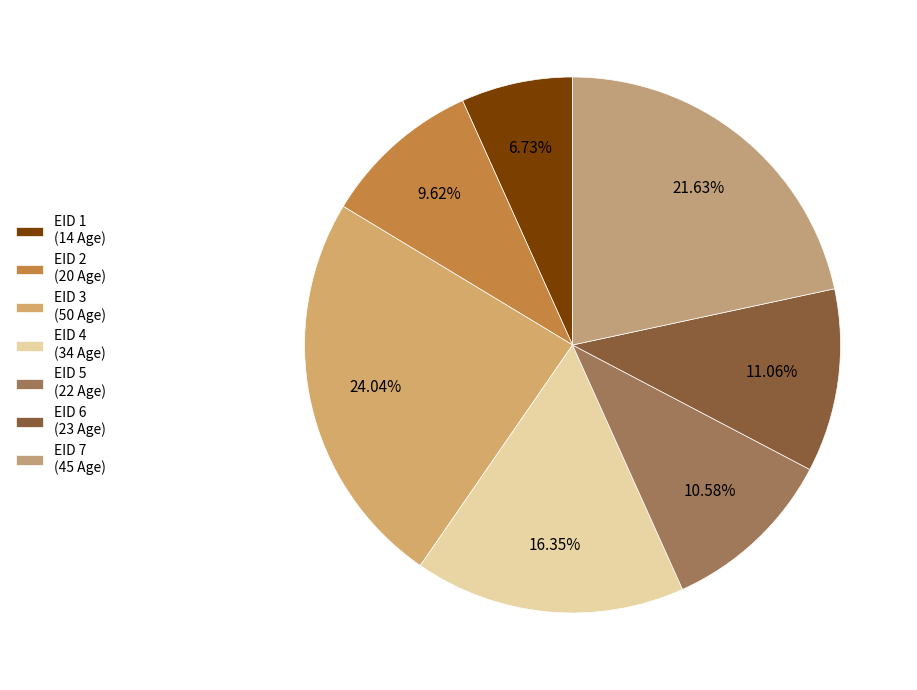

Does any single category account for the majority?

No